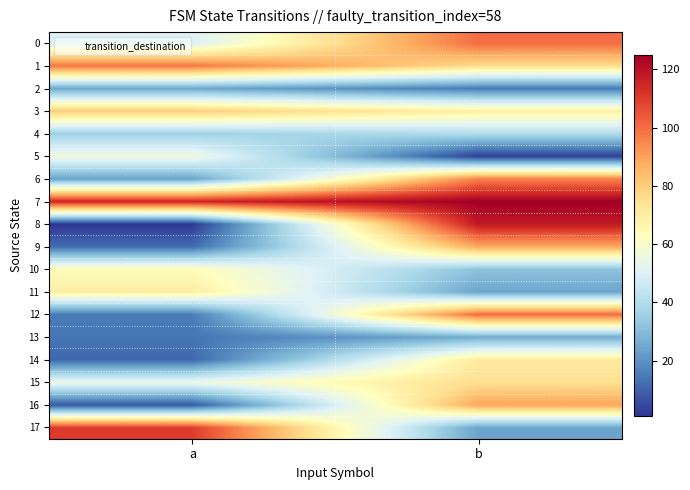

Which category has the lowest value across all series?

a